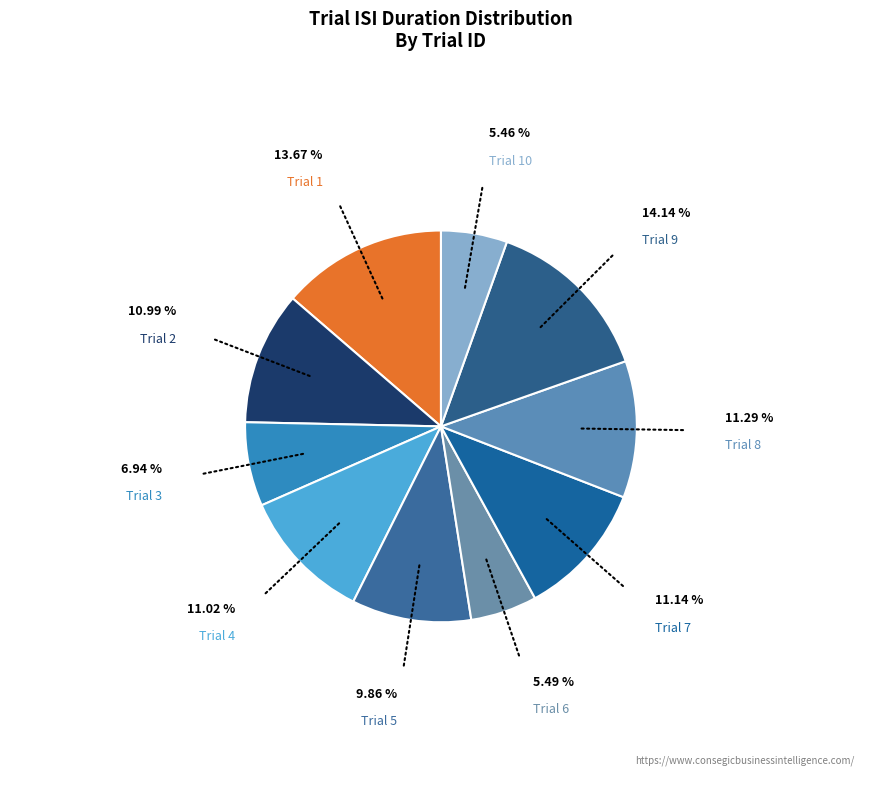

What is the ratio of the value at Trial 9 to the value at Trial 2?

1.3